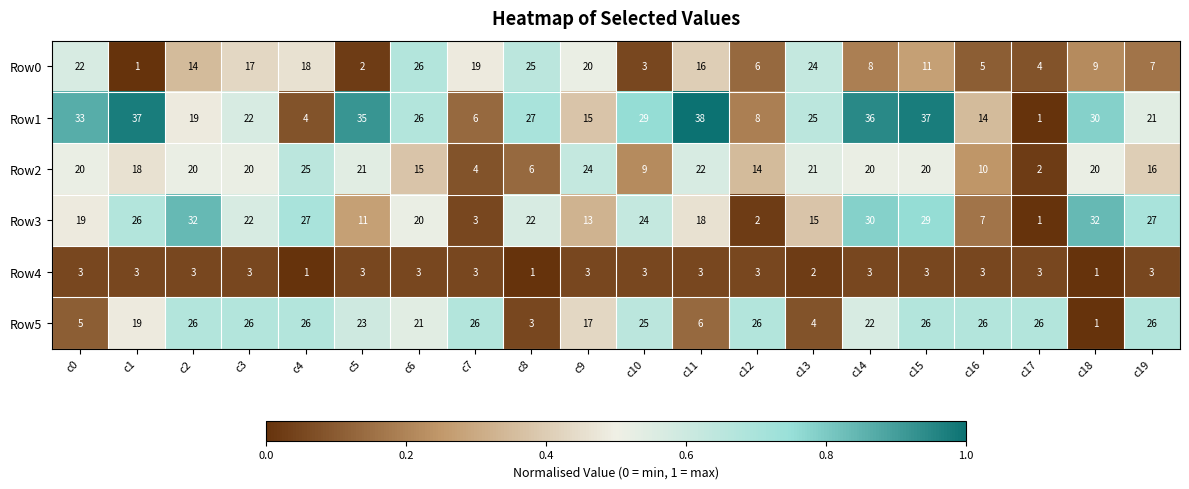

What is the maximum value shown in the chart?

38